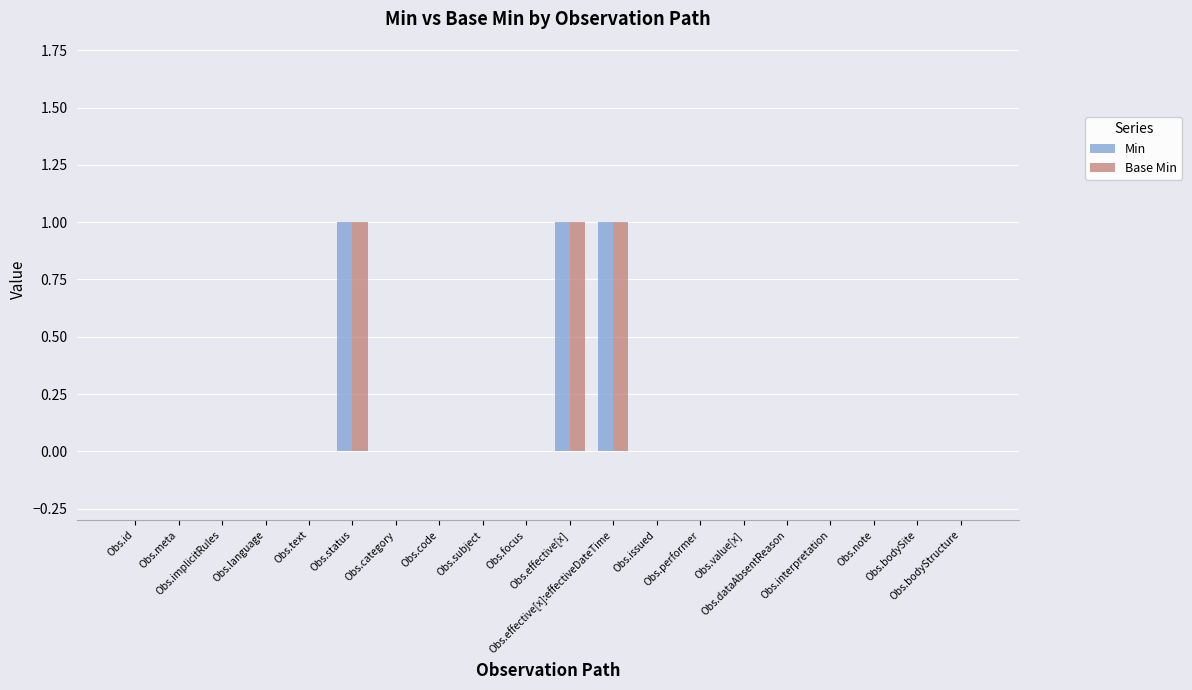

What are all the series names shown in the legend?

Min, Base Min